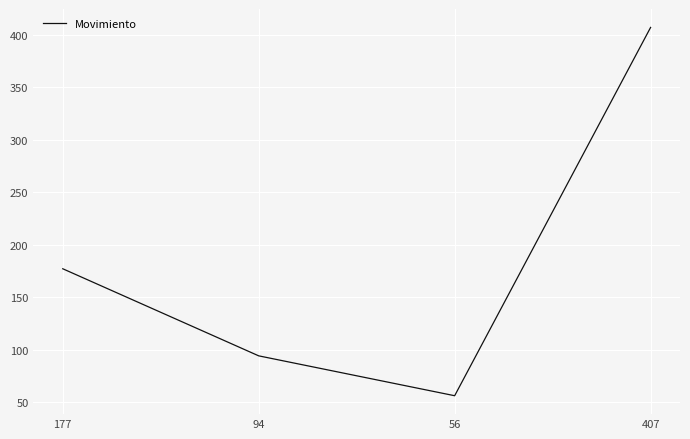

Which has a higher value, 56 or 177?

177